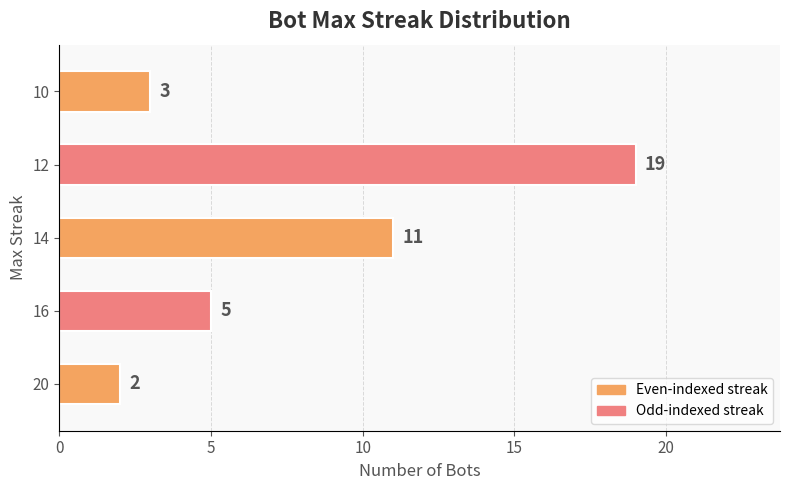

What is the smallest value displayed?

2